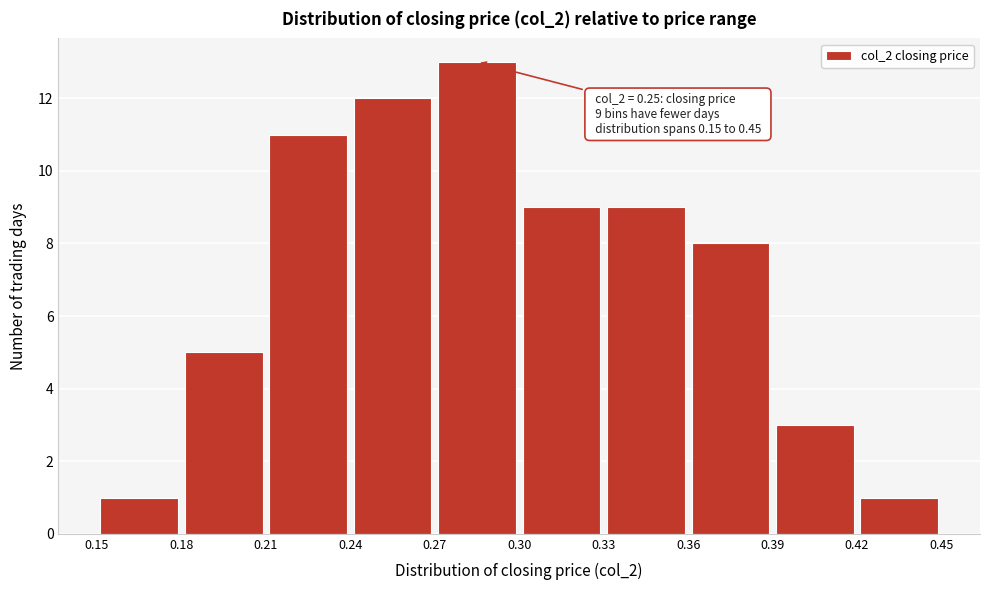

Over which range of the x-axis is the bar tallest?

0.27 to 0.30